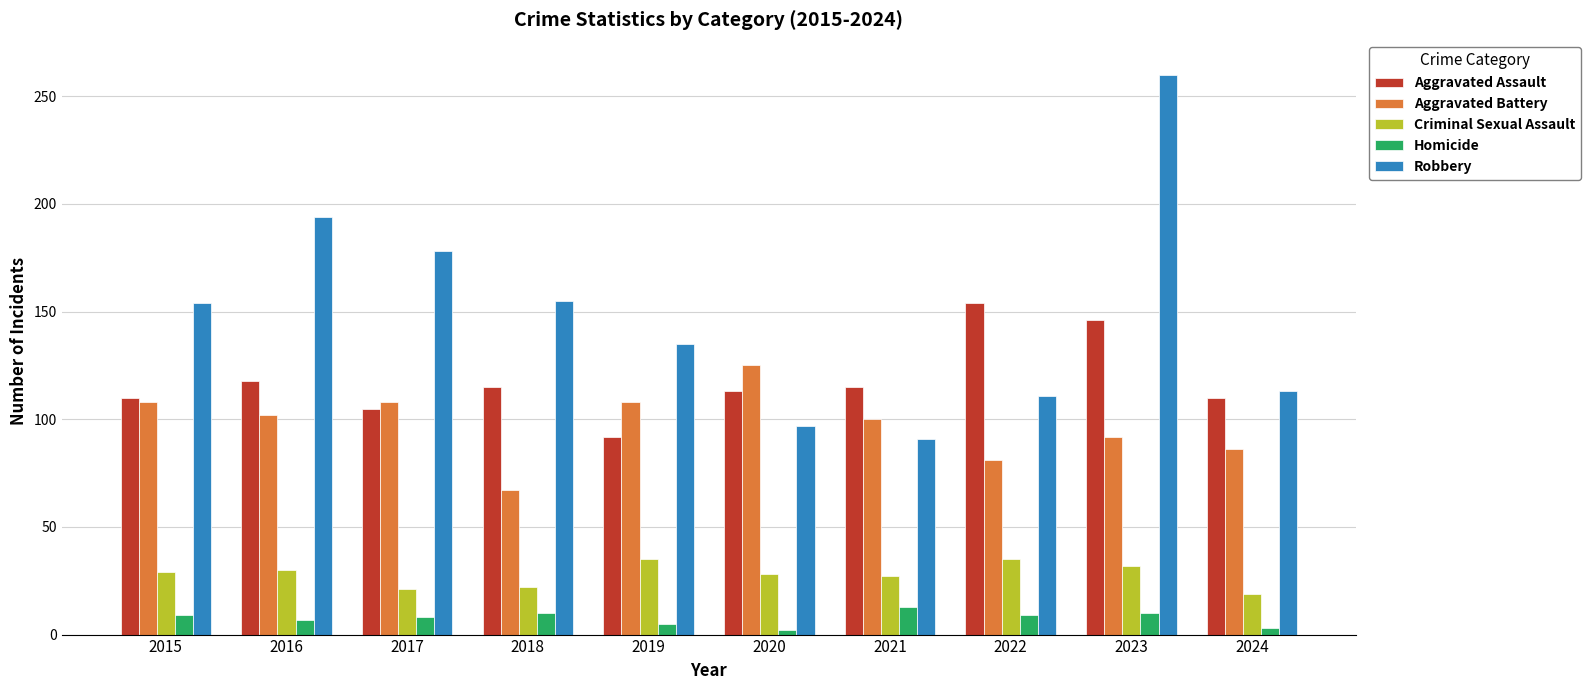

What is the difference between the second highest and second lowest values in the Criminal Sexual Assault series?

14